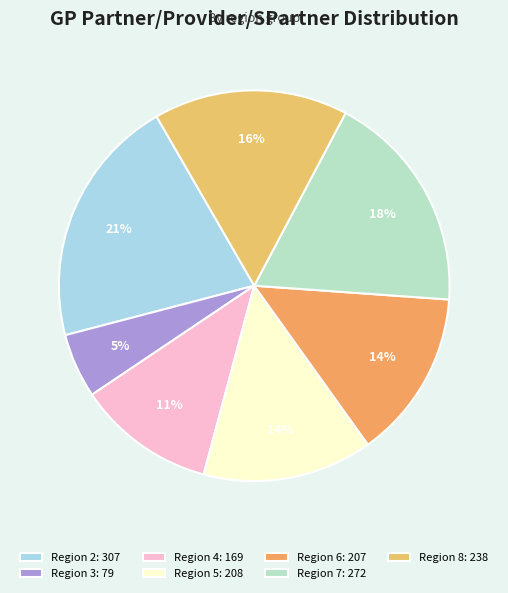

Is there a majority slice in this chart?

No